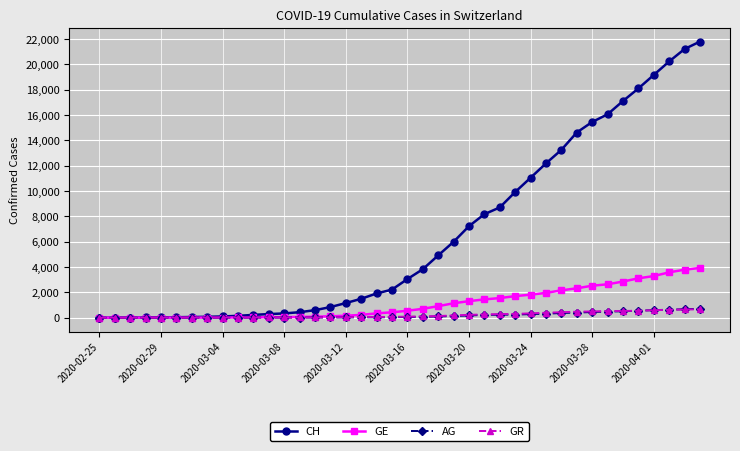

Which series has the largest total across all categories?

CH